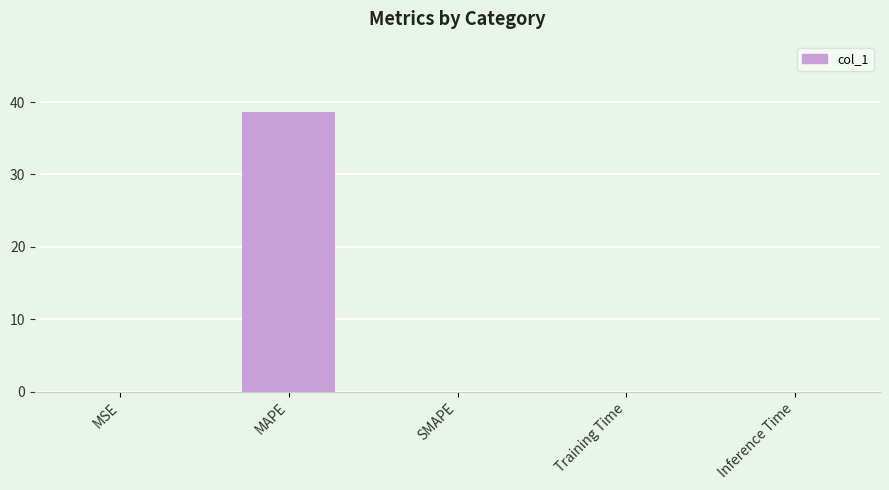

At which category does the chart reach its peak across all series?

MAPE